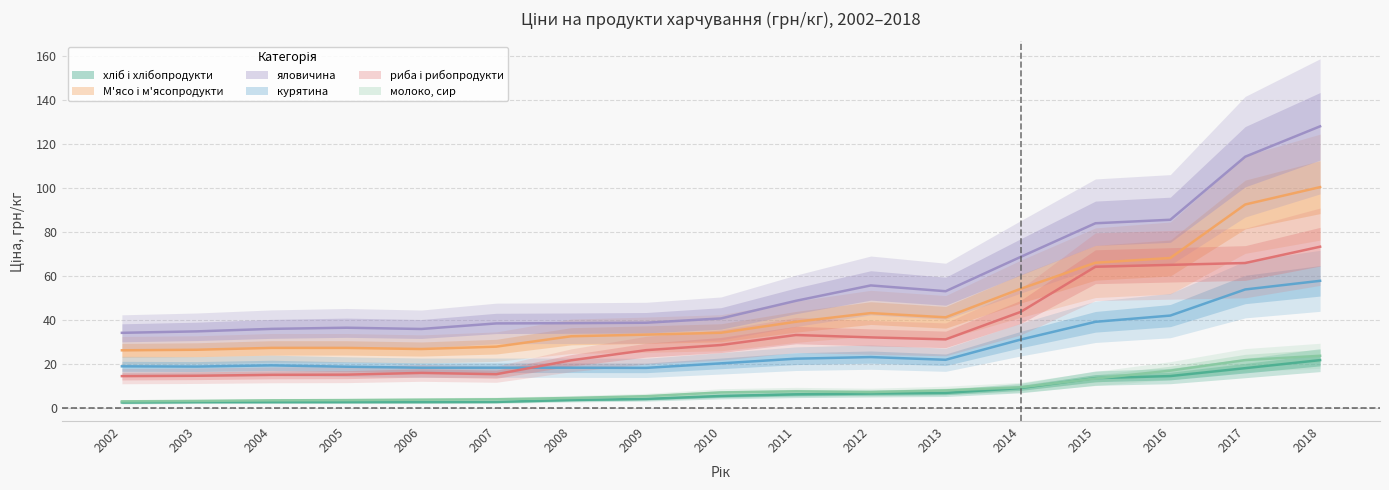

What is the sum of all яловичина values?

972.2